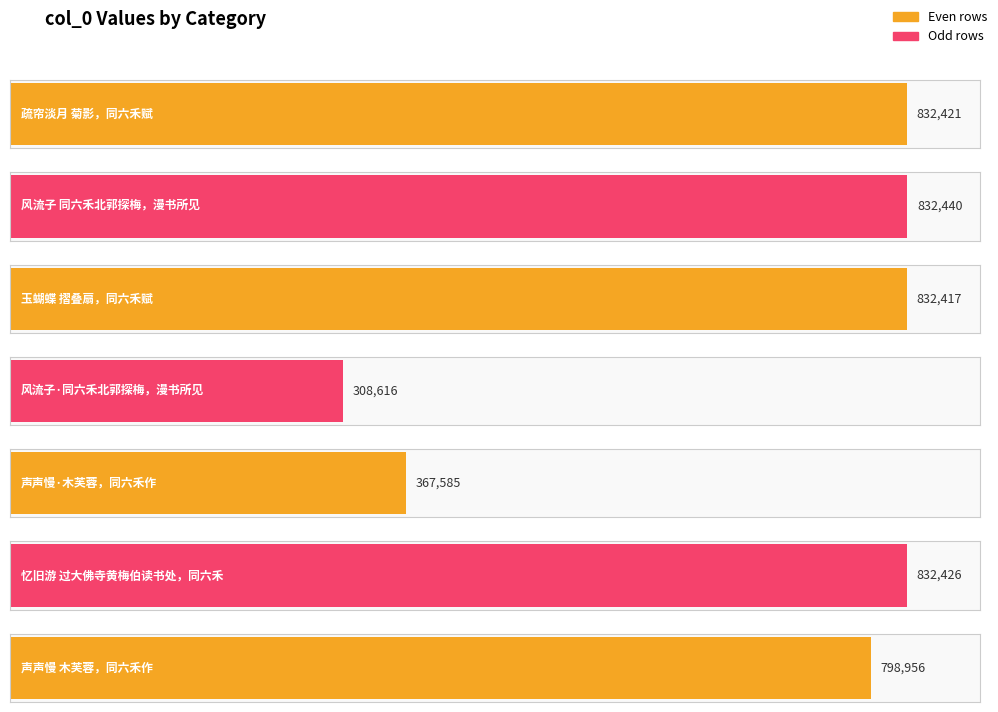

What is the approximate value at 忆旧游 过大佛寺黄梅伯读书处，同六禾?

832426